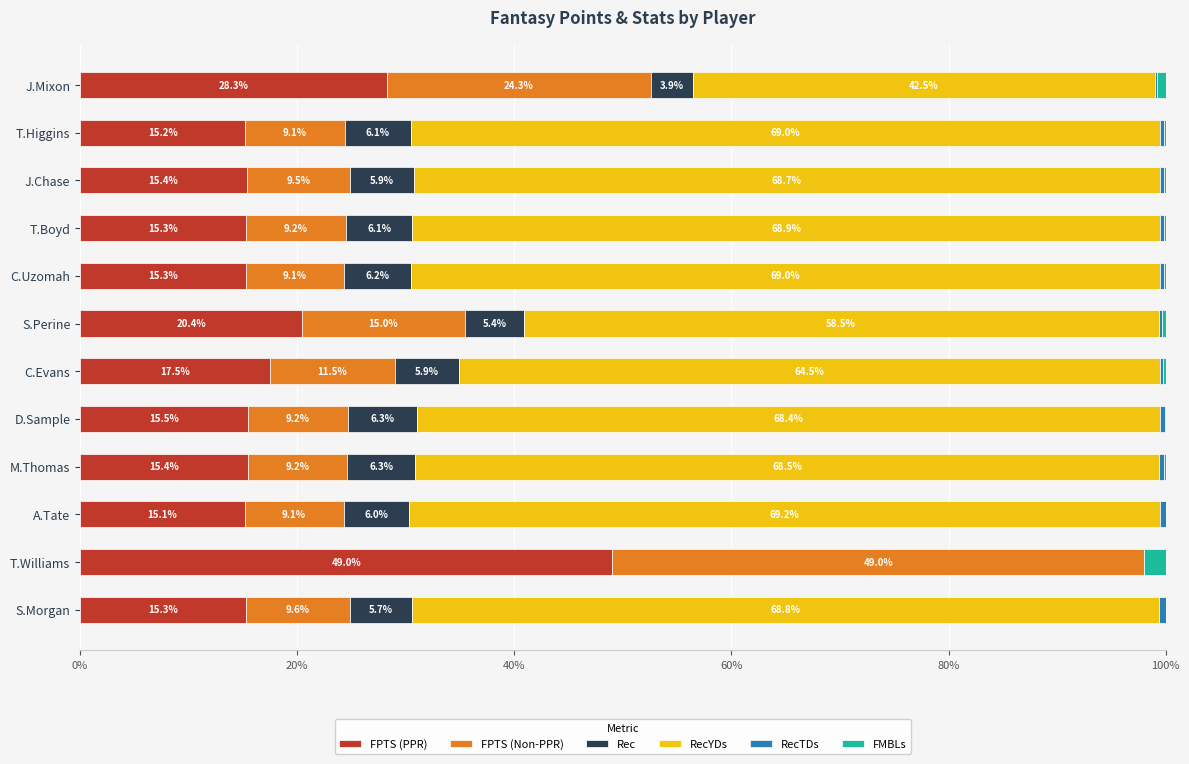

Is it true that FPTS (PPR) equals 70.3 at T.Williams?

False